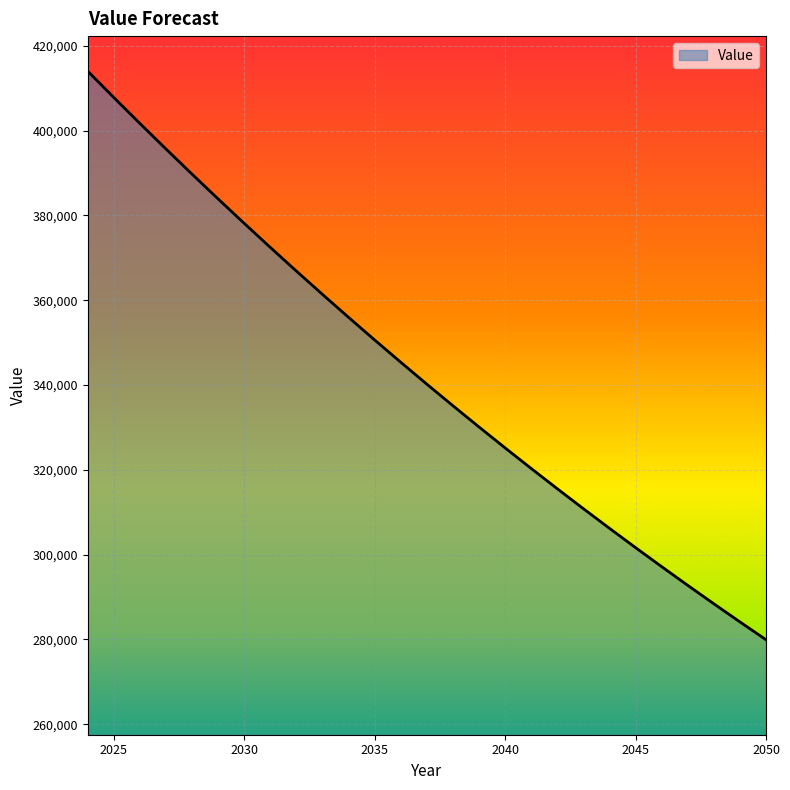

What is the difference between the maximum and minimum values?

134061.5